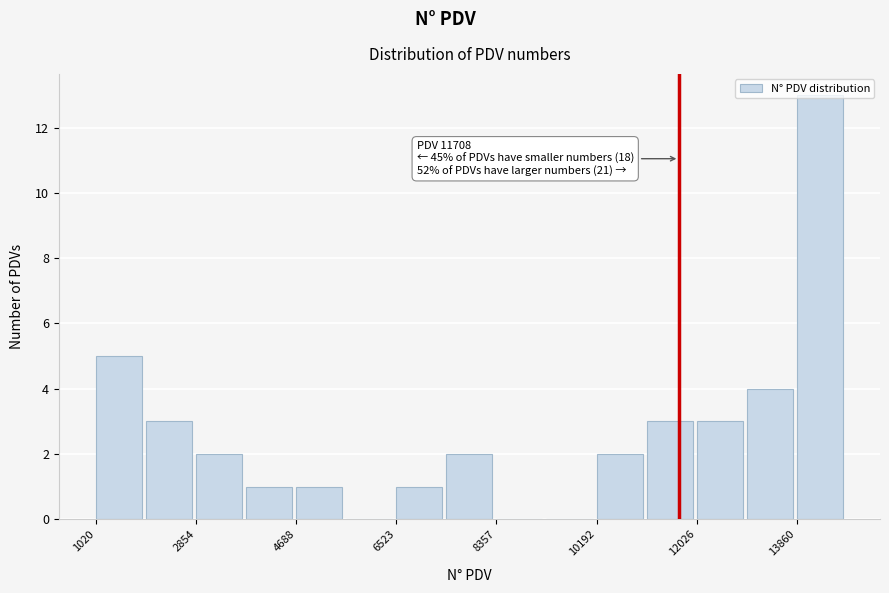

Which range on the x-axis has the tallest bar?

13800 to 14800